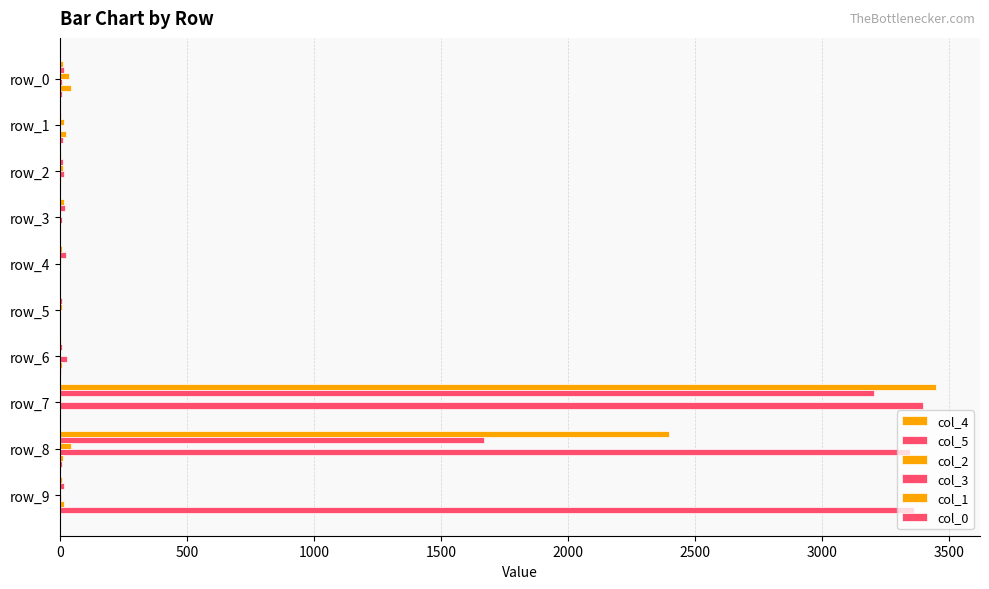

How many data points does each series have?

10